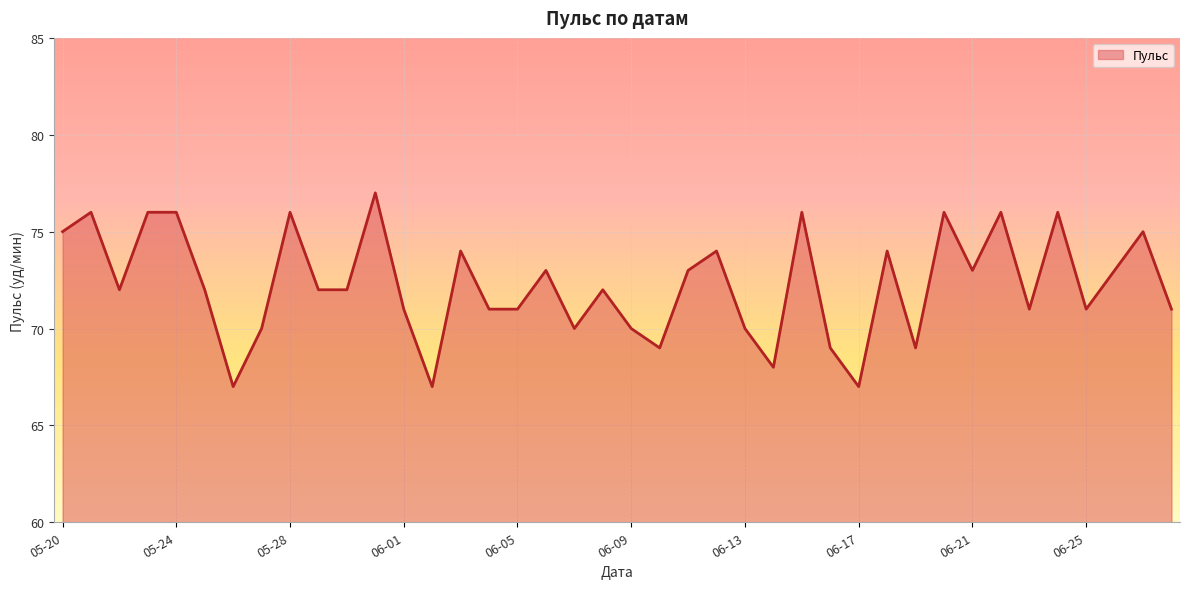

What is the greatest value displayed?

77